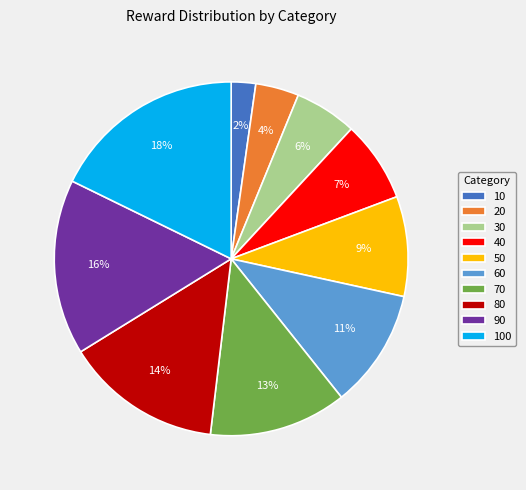

Approximately how many times larger is the value at 40 compared to 100?

0.4